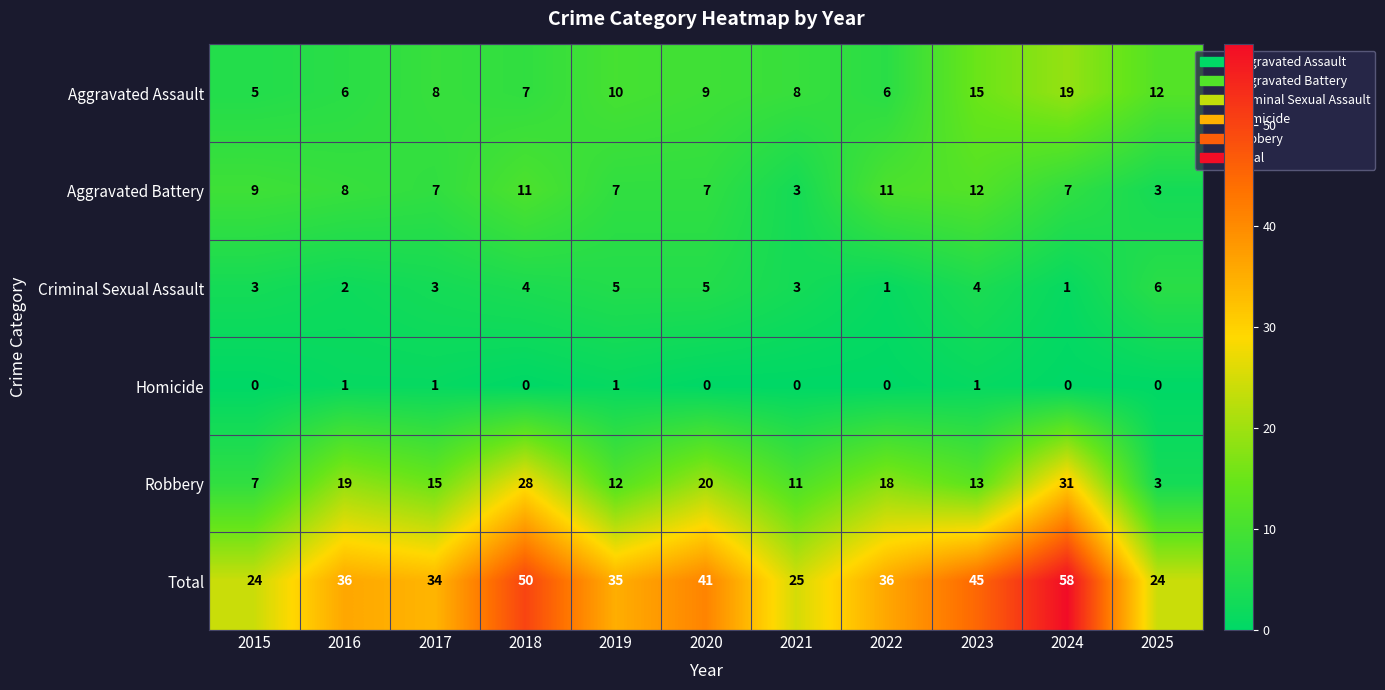

What is the spread (max minus min) of values at 2019?

34